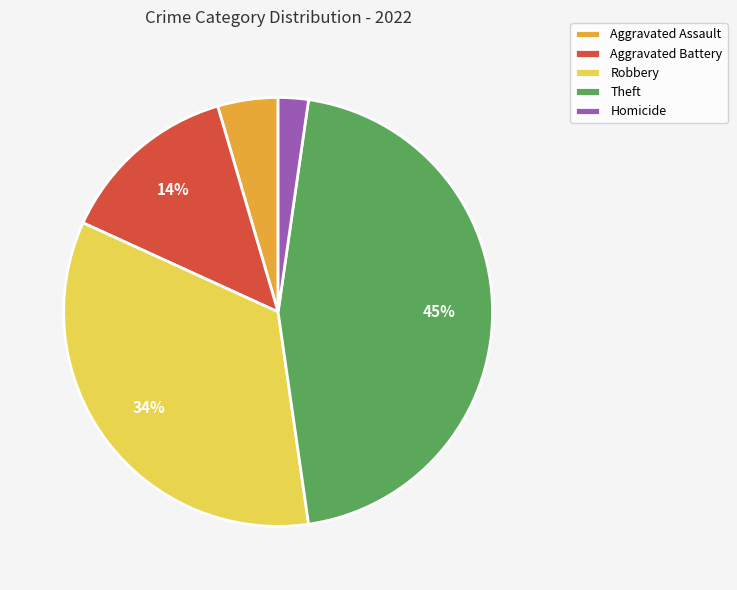

How many slices are in this pie chart?

5